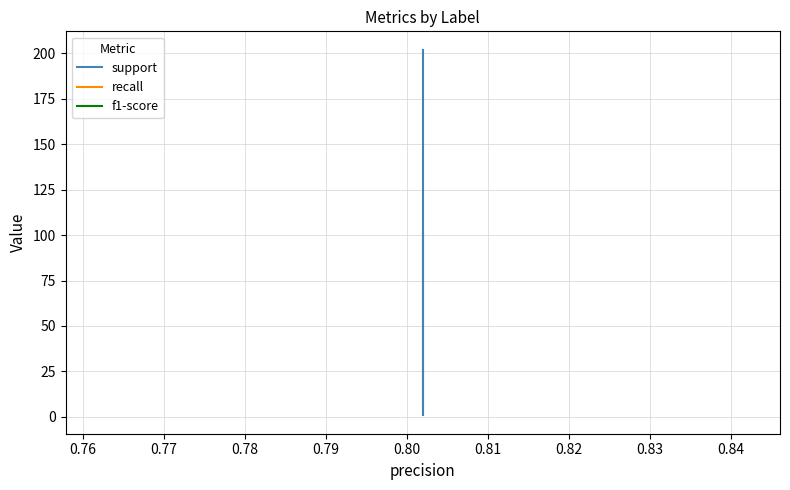

True or false: support has more than 1 points higher than both neighbors.

False